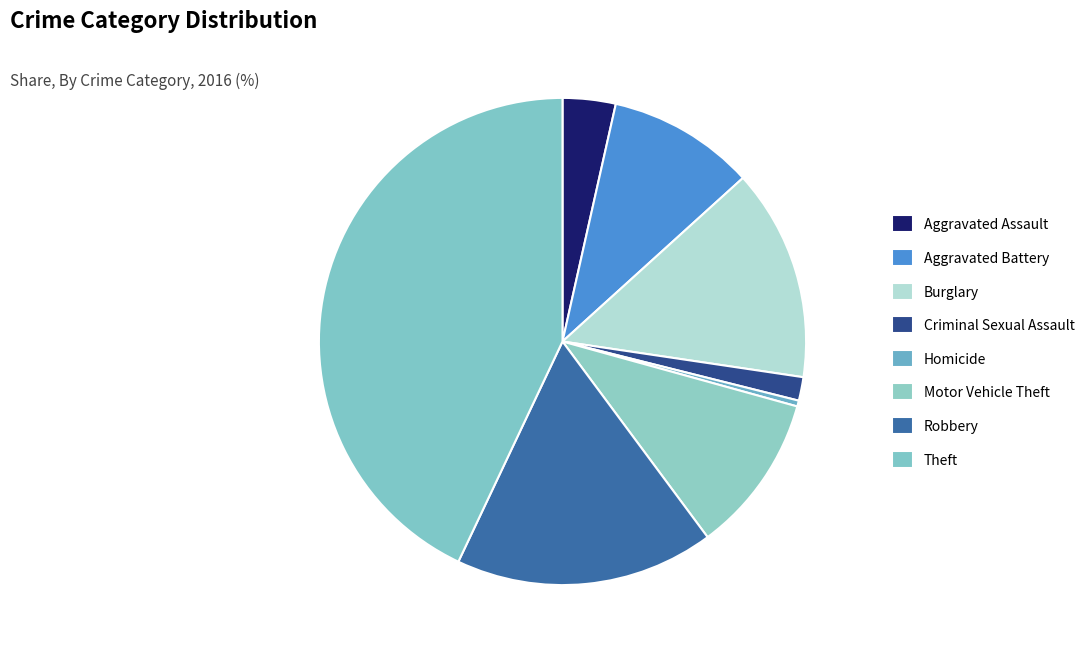

Is the sum of Aggravated Battery and Theft greater than half?

Yes